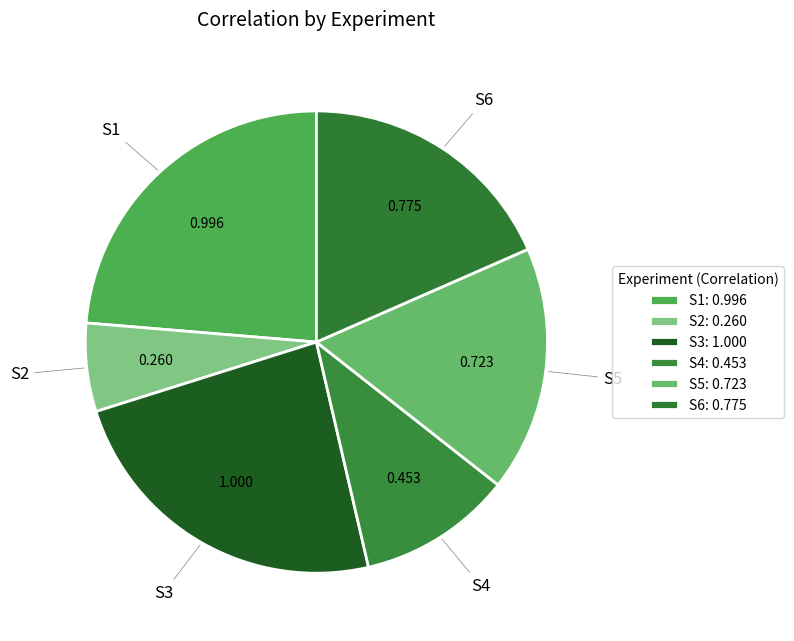

How many slices are in this pie chart?

6